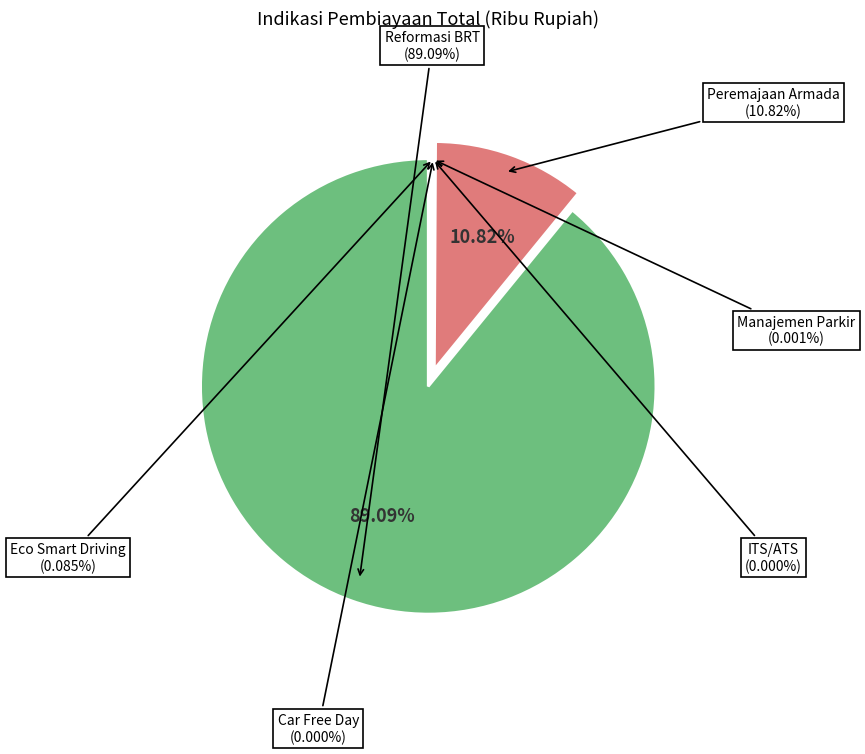

How many slices are in this pie chart?

6